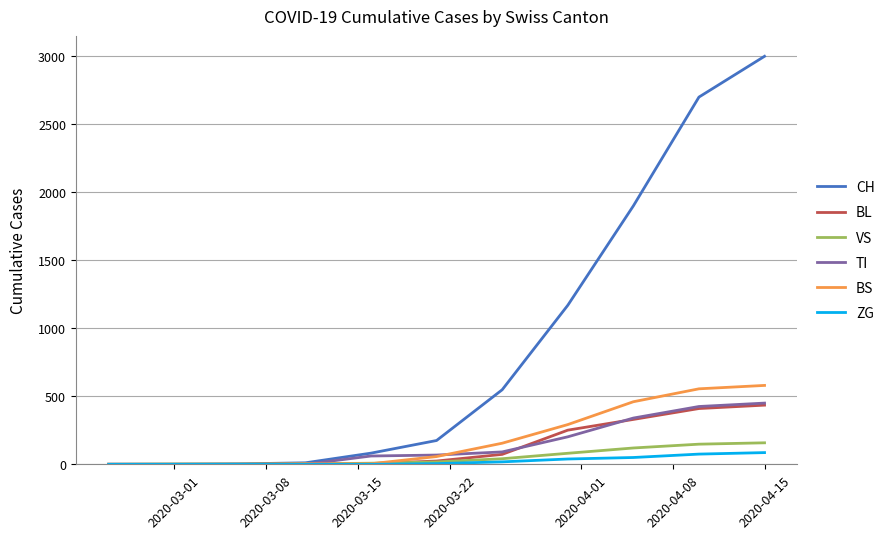

What is the highest value of the VS series?

158